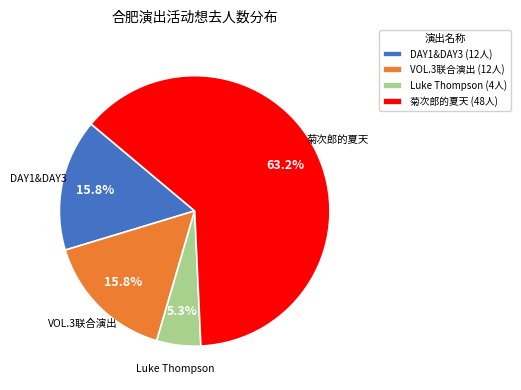

What portion of the pie excludes DAY1&DAY3?

84.2%